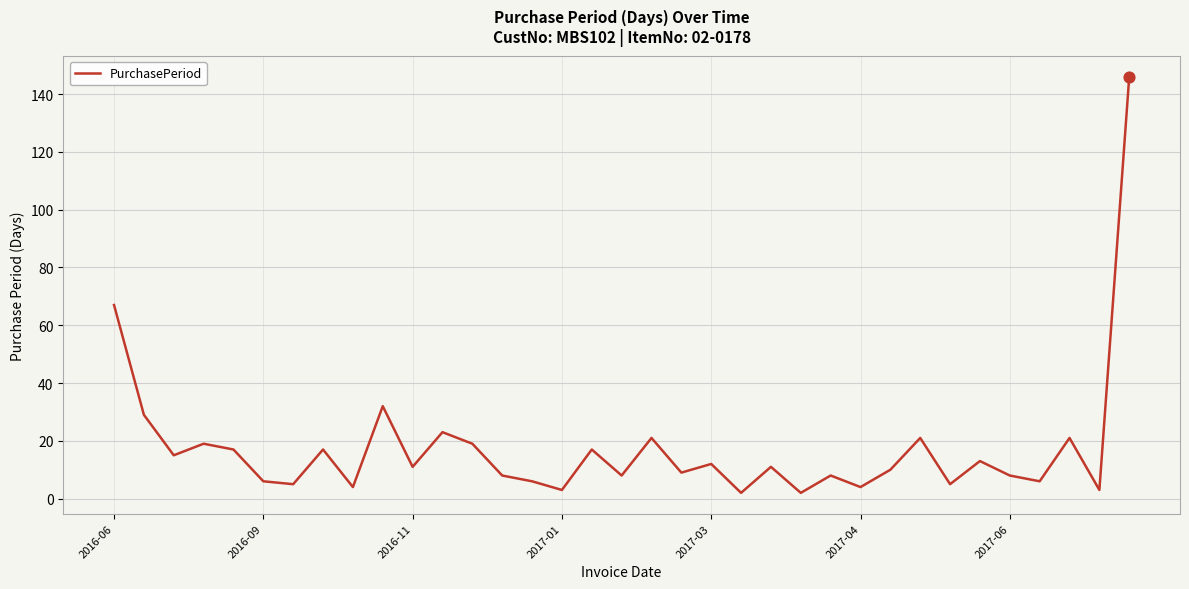

What is the difference between the maximum and minimum values?

144